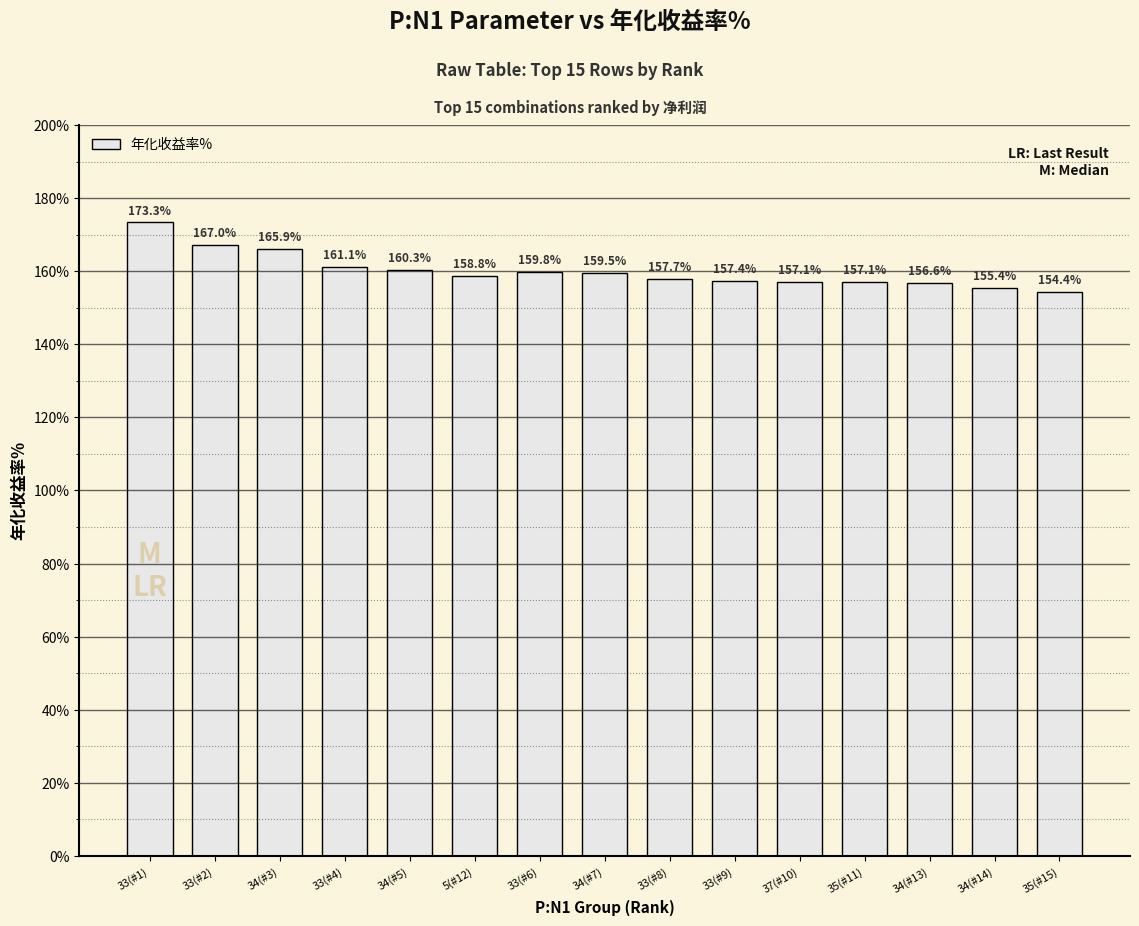

Which label corresponds to the largest value in the chart?

33(#1)